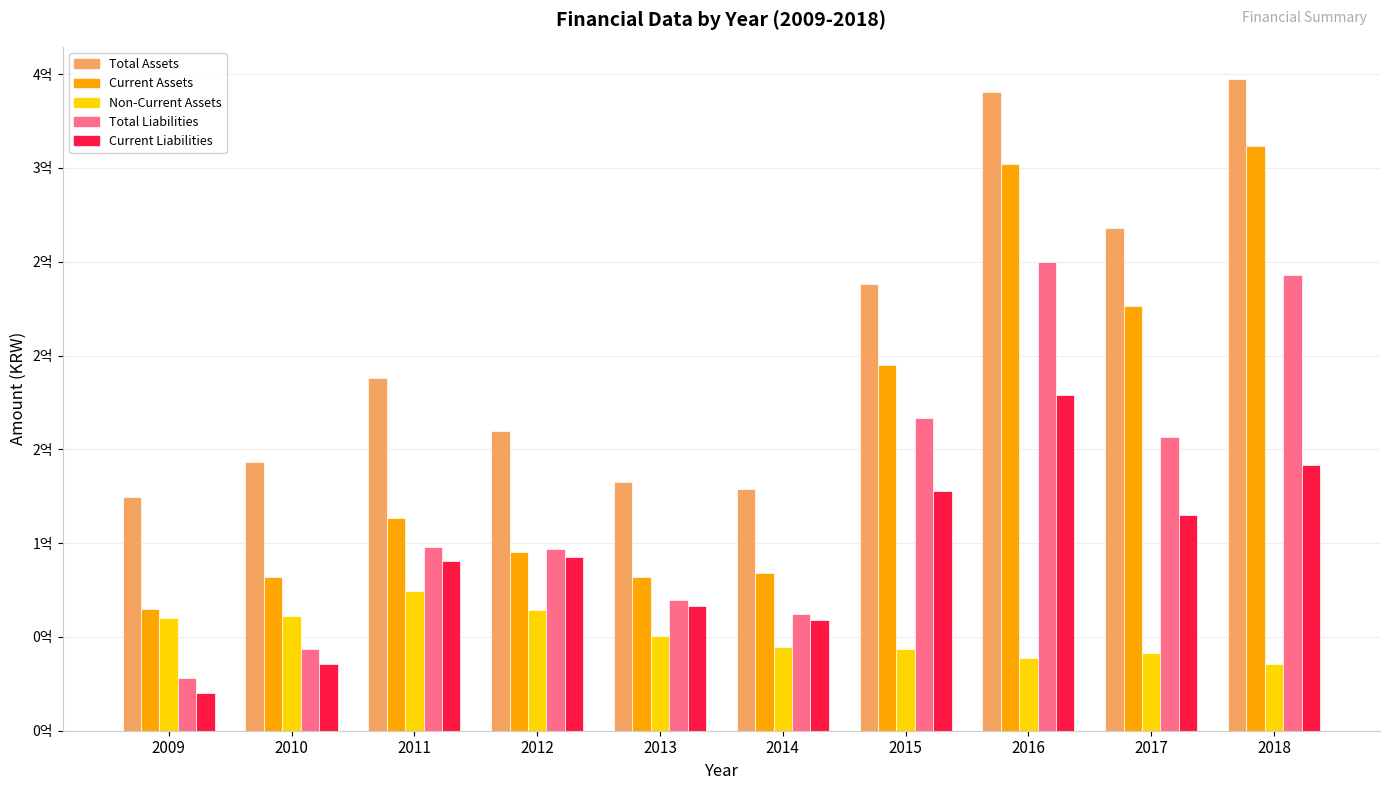

What is the total value across all series at 2012?

508960355